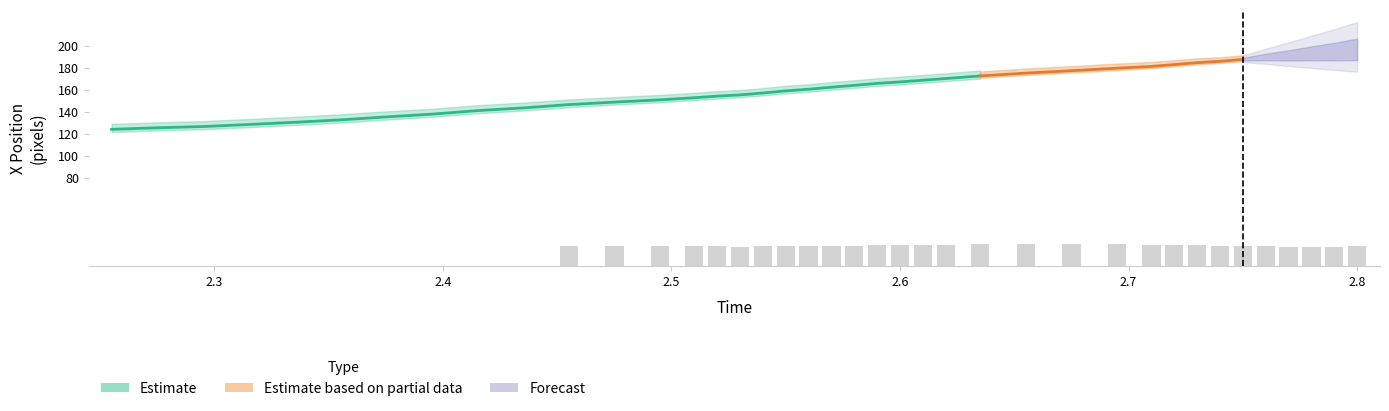

At which category is the sum across all series the highest?

2.8